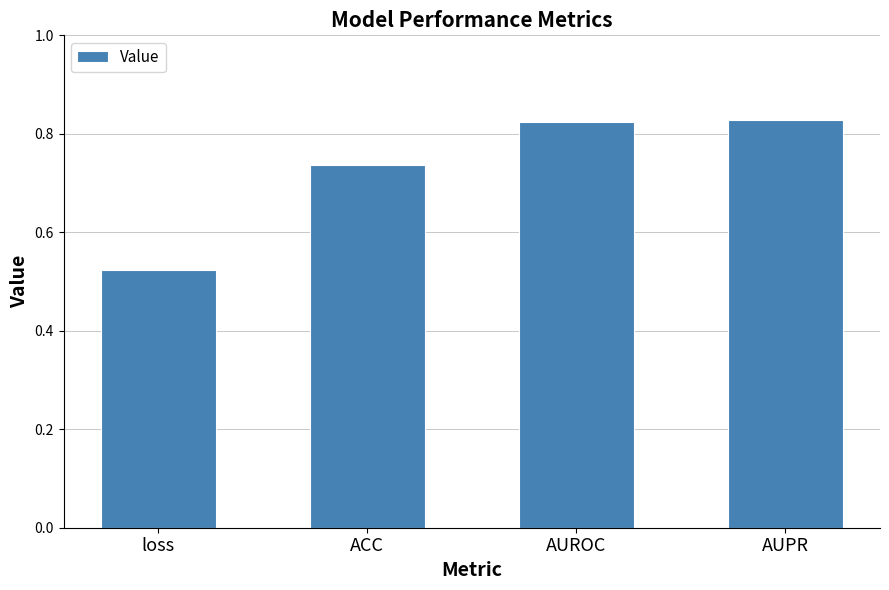

True or false: the data shows 0.4 at AUROC.

False